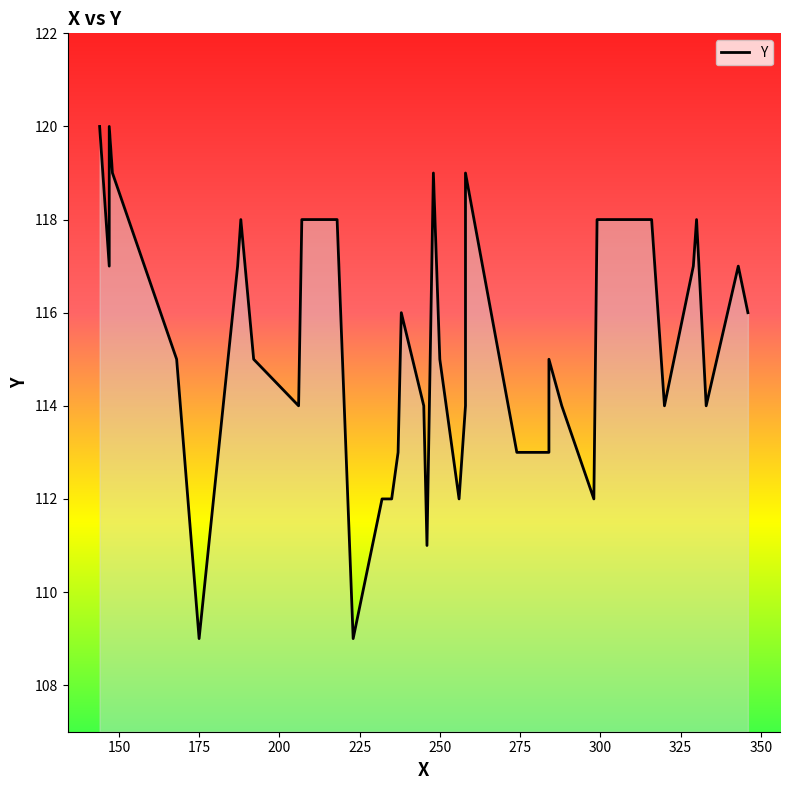

Reading left to right, extract all data points from this chart.

120	117	120	119	115	109	117	118	115	114	118	118	109	112	112	113	116	114	111	119	115	112	114	119	113	113	113	113	115	114	112	118	118	118	114	117	118	114	117	116